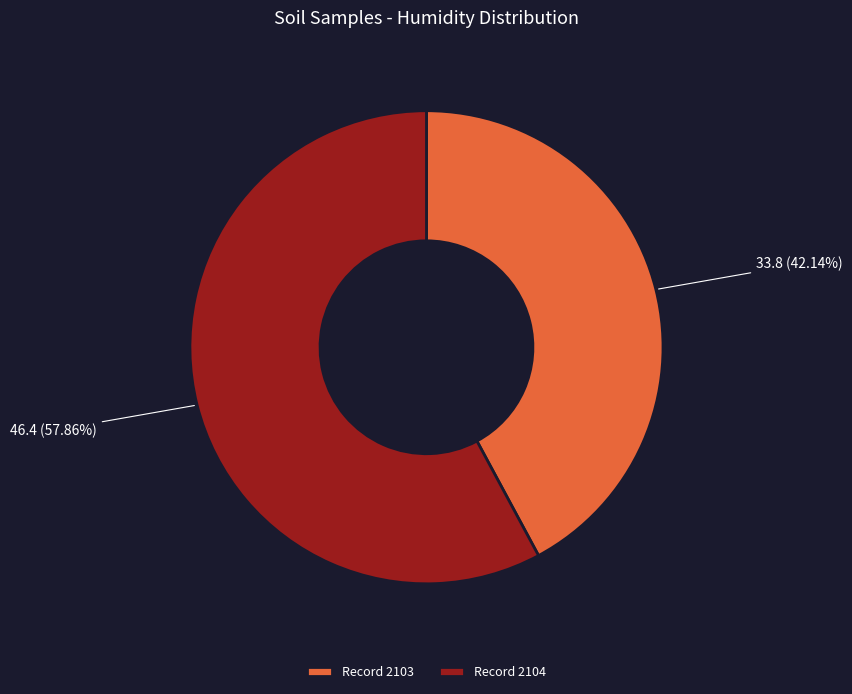

Rank the categories by value from lowest to highest.

Record 2103, Record 2104